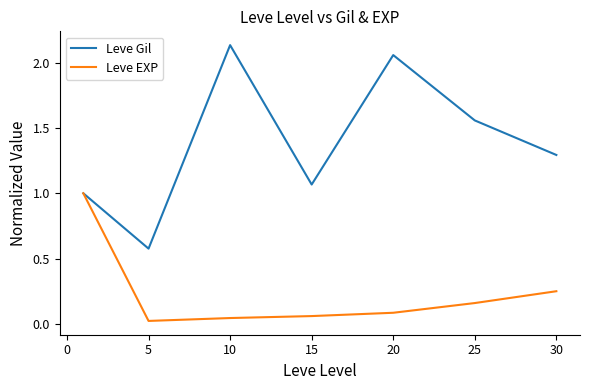

What is the highest value of the Leve EXP series?

1.0